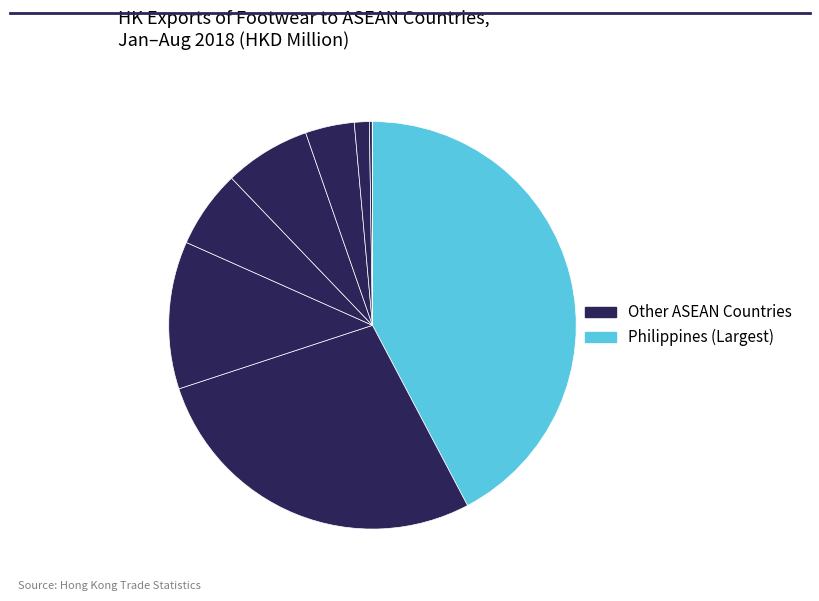

Count the number of slices in the pie.

9